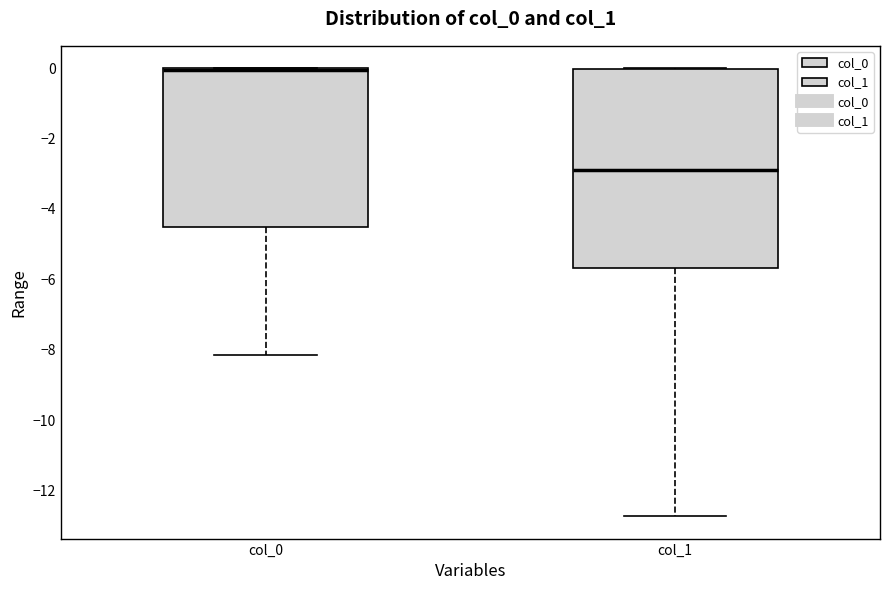

Comparing the boxes themselves (not the whiskers), which one is the tallest?

col_1